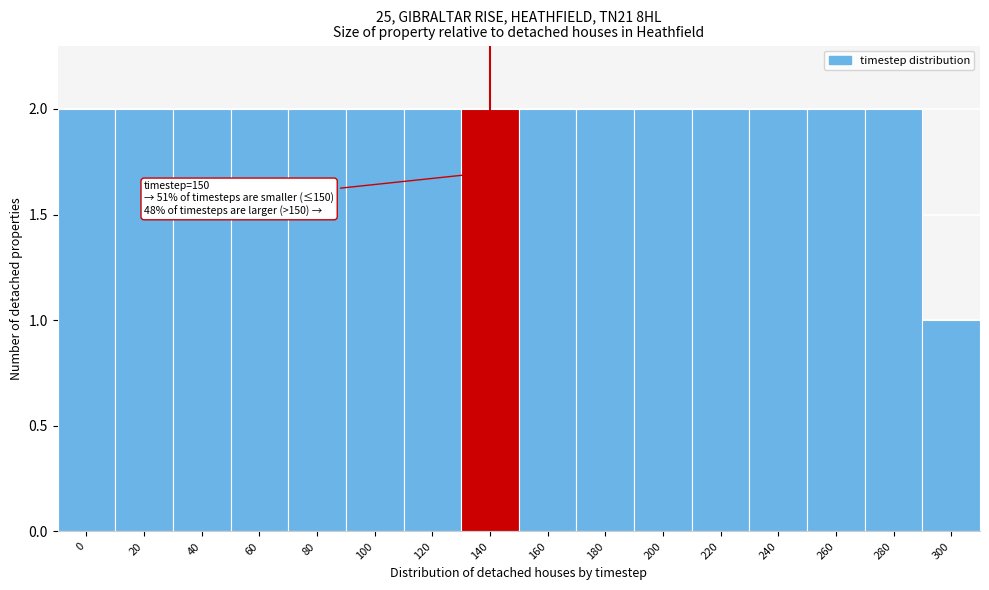

Reading left to right, extract all data points from this chart.

2	2	2	2	2	2	2	2	2	2	2	2	2	2	2	1